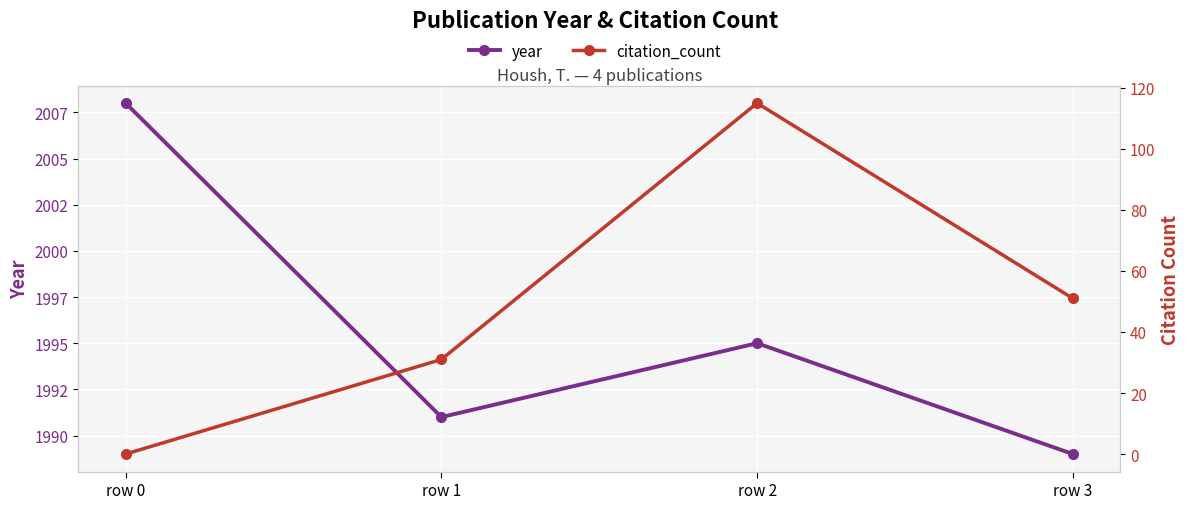

At which category is the sum across all series the highest?

row 2